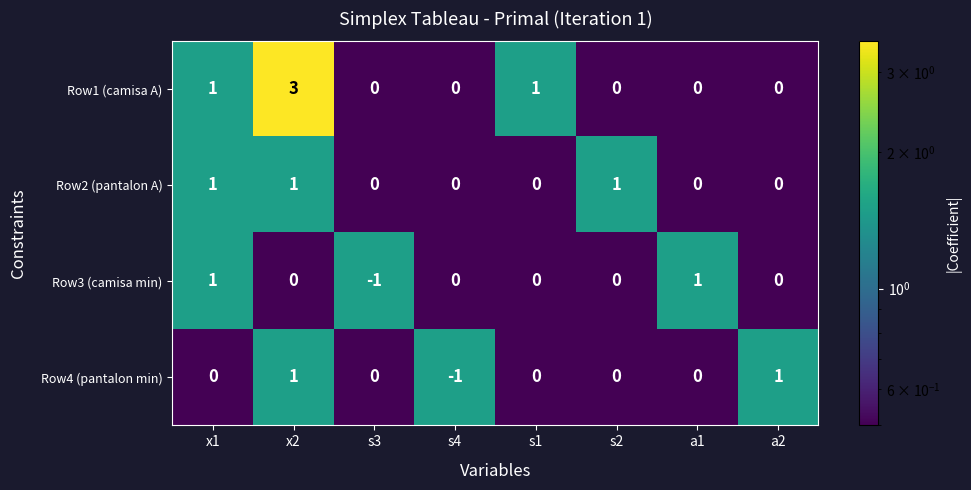

The value of Row3 (camisa min) at s3 is -2. True or false?

False